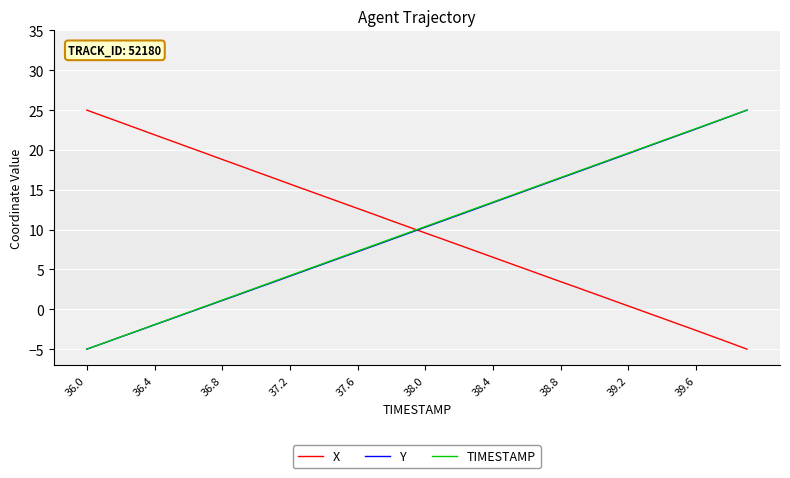

What is the greatest value displayed?

25.0